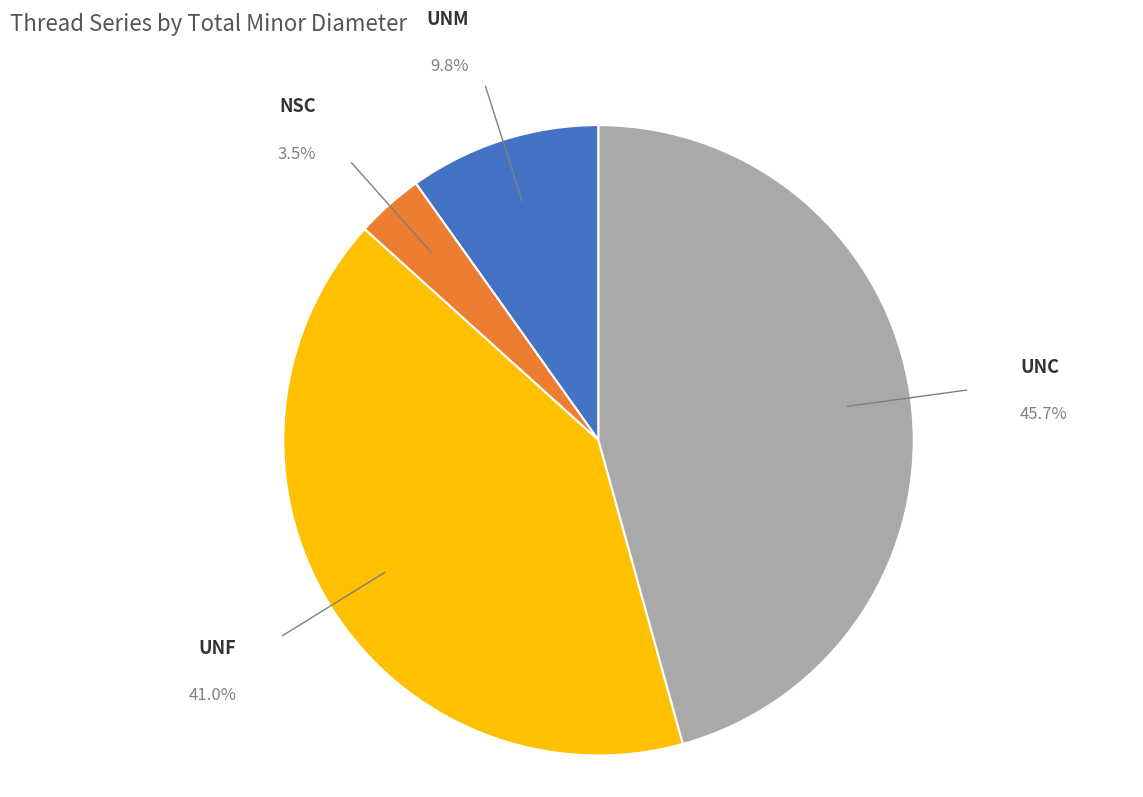

Which slice is the smallest?

NSC